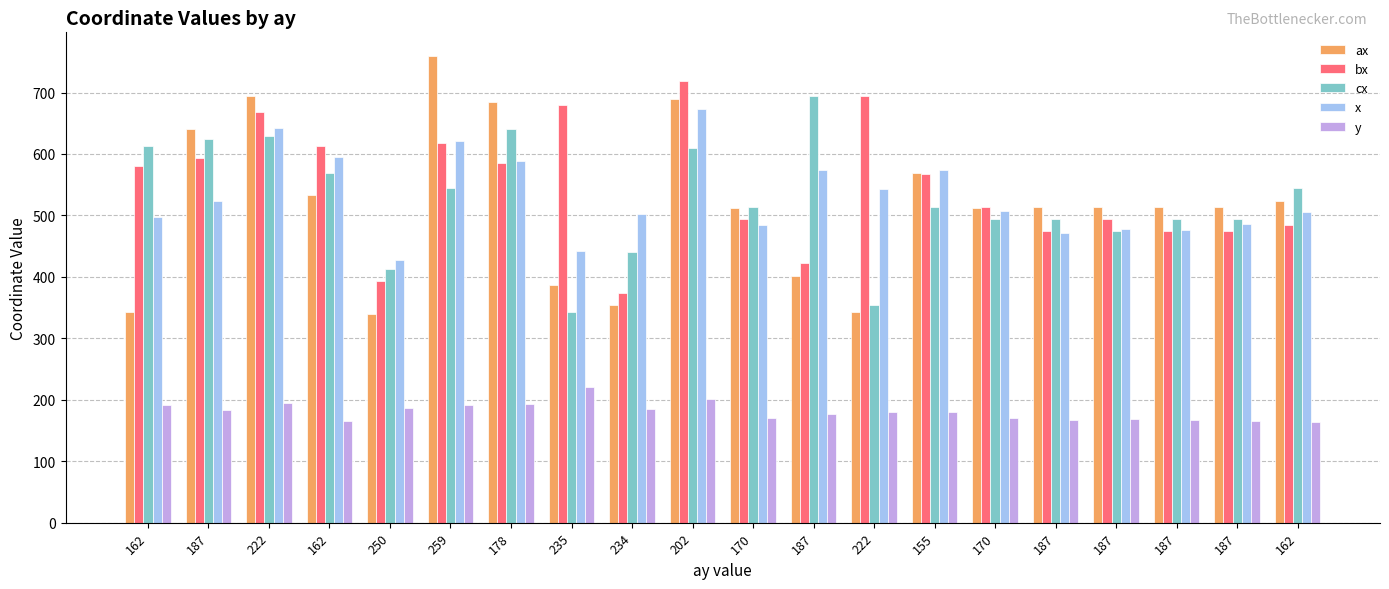

Reading left to right, list all the values displayed in this chart.

ax: 343.0	640.0	694.0	533.0	339.0	760.0	684.0	386.0	355.0	689.0	512.0	402.0	343.0	569.0	512.0	514.0	514.0	514.0	514.0	524.0
bx: 581.0	593.0	669.0	613.0	393.0	618.0	585.0	679.0	374.0	719.0	494.0	423.0	694.0	567.0	514.0	475.0	494.0	475.0	475.0	484.0
cx: 613.0	625.0	629.0	569.0	413.0	544.0	640.0	343.0	440.0	610.0	514.0	694.0	355.0	514.0	494.0	494.0	475.0	494.0	494.0	544.0
x: 497.5	523.9	641.8	595.9	427.2	621.4	588.9	442.7	502.2	673.6	483.8	574.3	542.8	574.2	507.0	470.7	478.2	476.6	486.4	506.3
y: 191.2	182.7	195.2	165.2	186.0	191.0	193.7	221.5	184.4	201.3	170.2	176.7	179.3	180.8	169.7	167.5	168.9	166.4	164.8	163.9